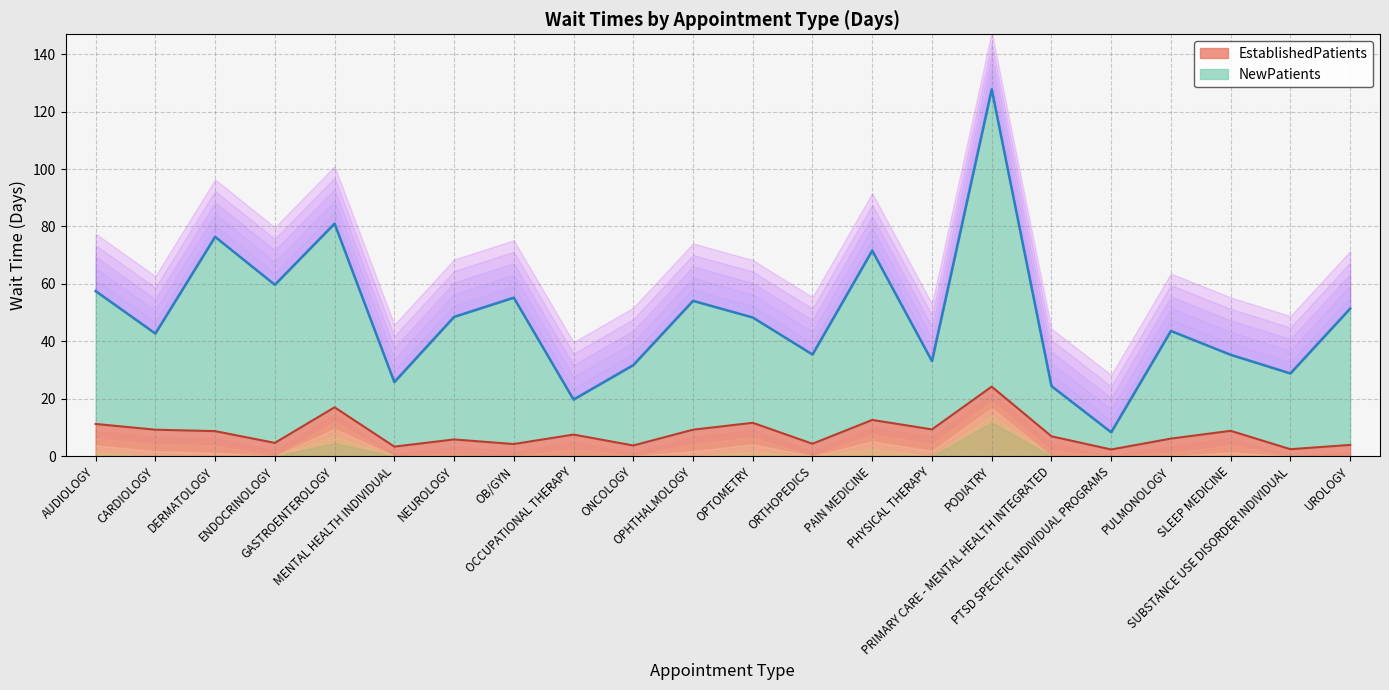

Which series has the largest range (max minus min)?

NewPatients